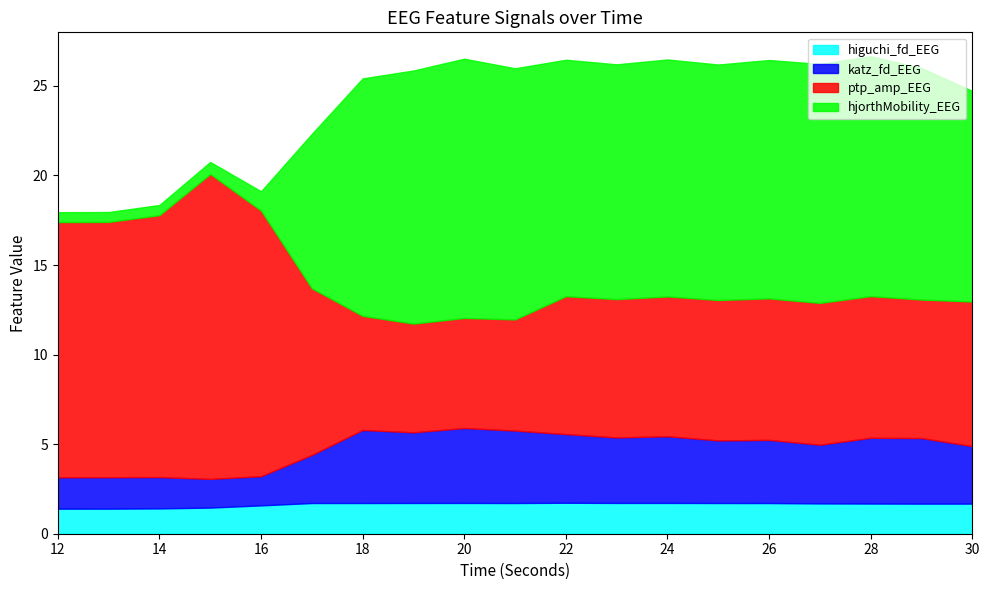

What is the average value of the katz_fd_EEG series?

3.1